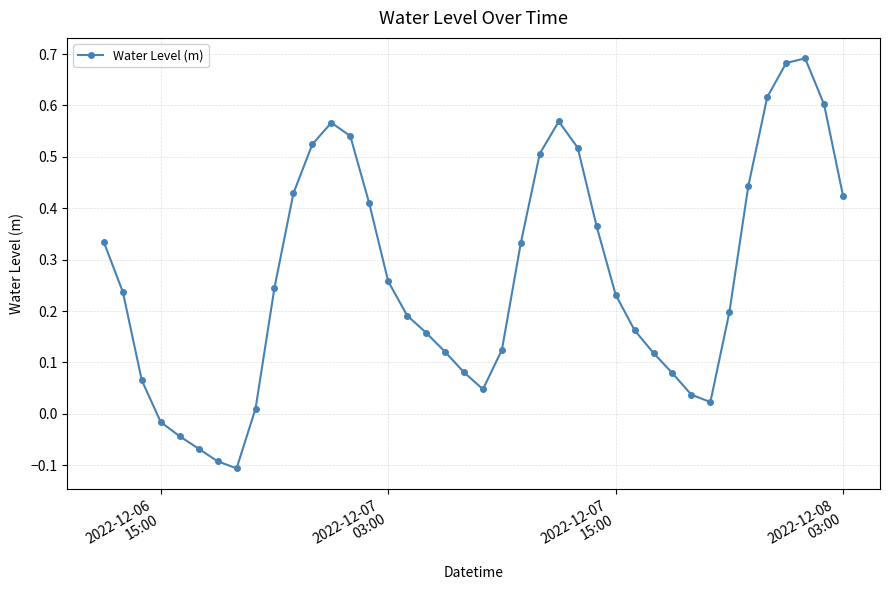

What is the difference between the maximum and minimum values?

0.8